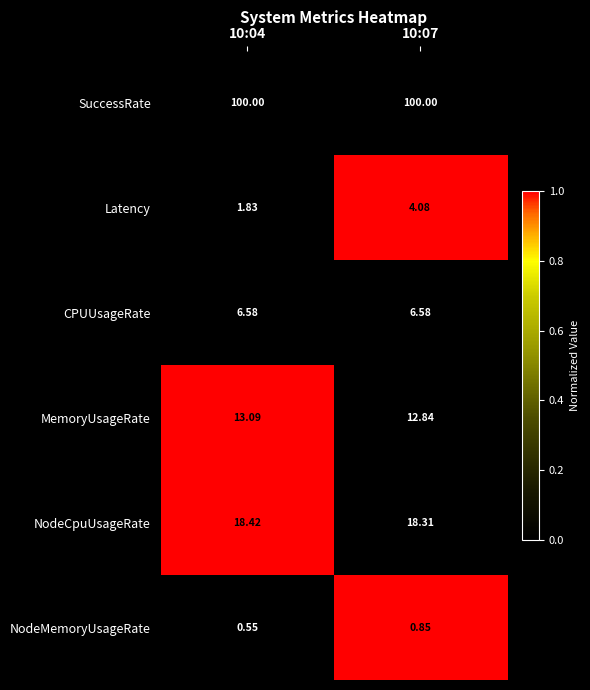

At how many categories does at least one series exceed 0?

2